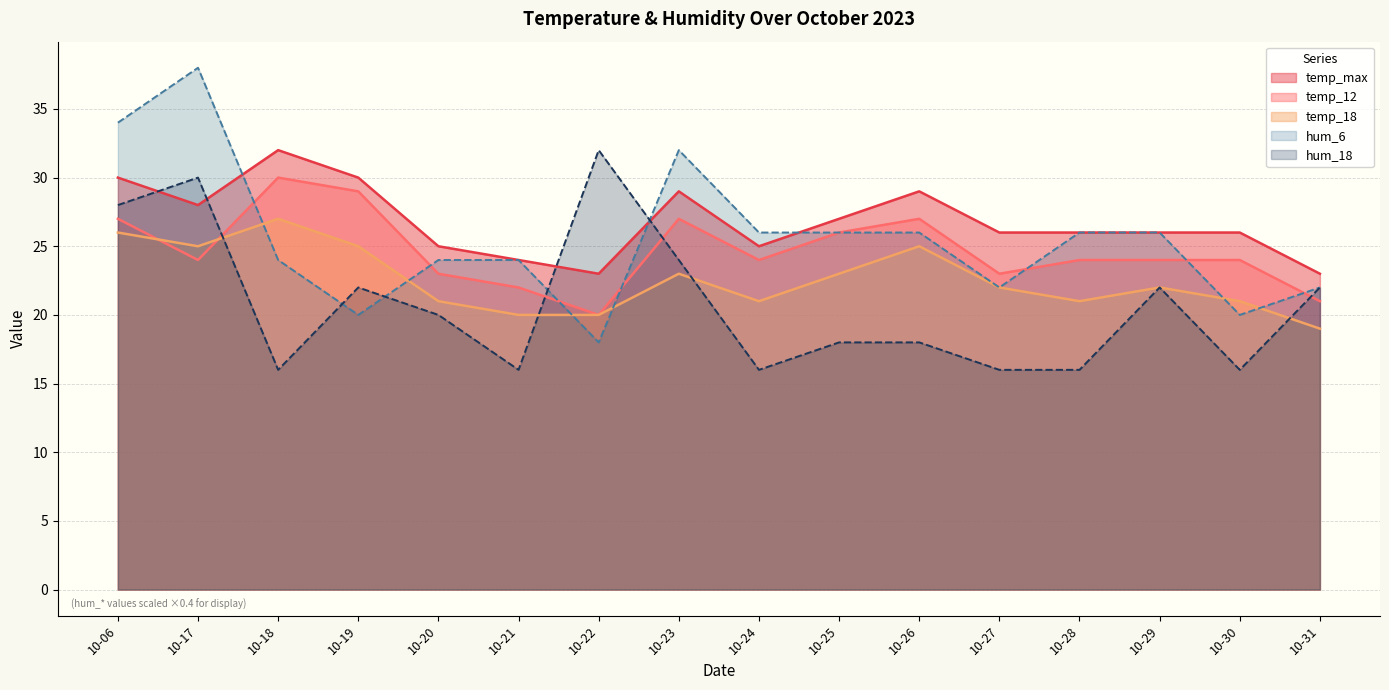

Rank the series at 10-17 from highest to lowest value.

hum_6, hum_18, temp_max, temp_18, temp_12